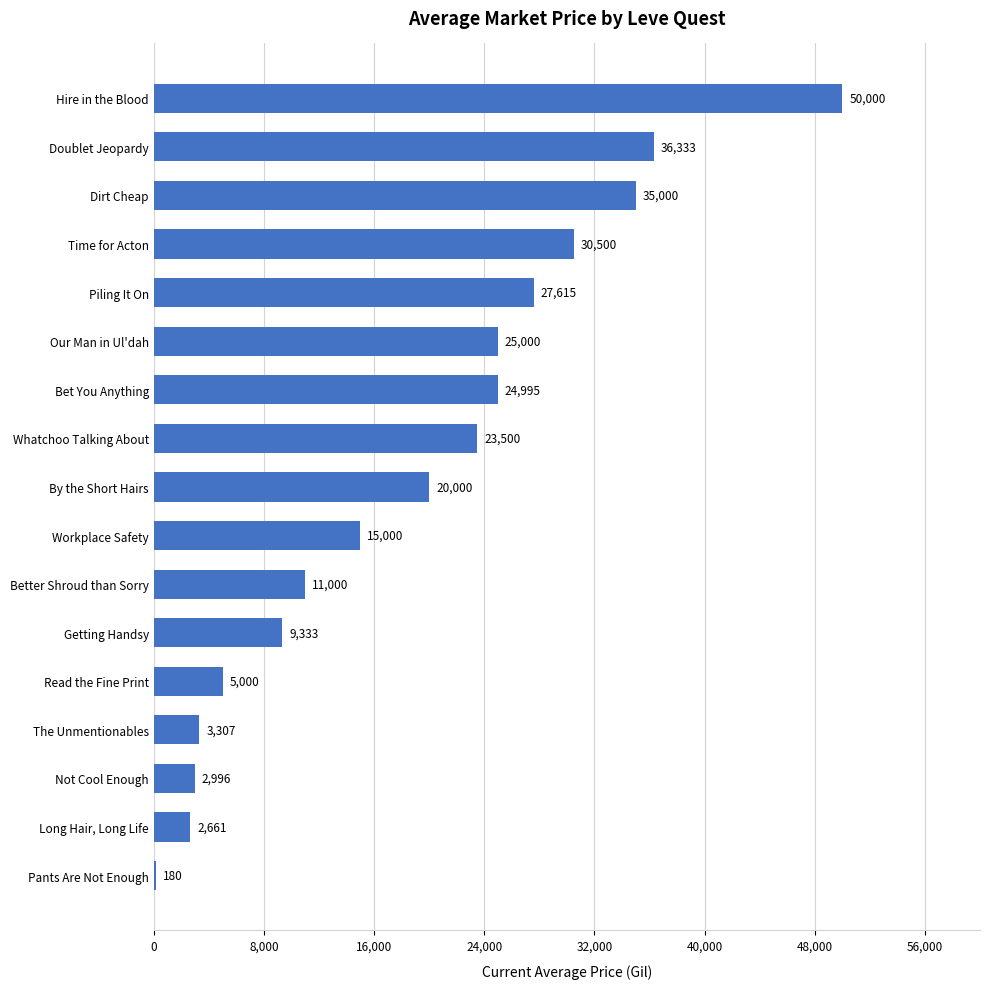

What is the label of the 16th bar from the top?

Long Hair, Long Life